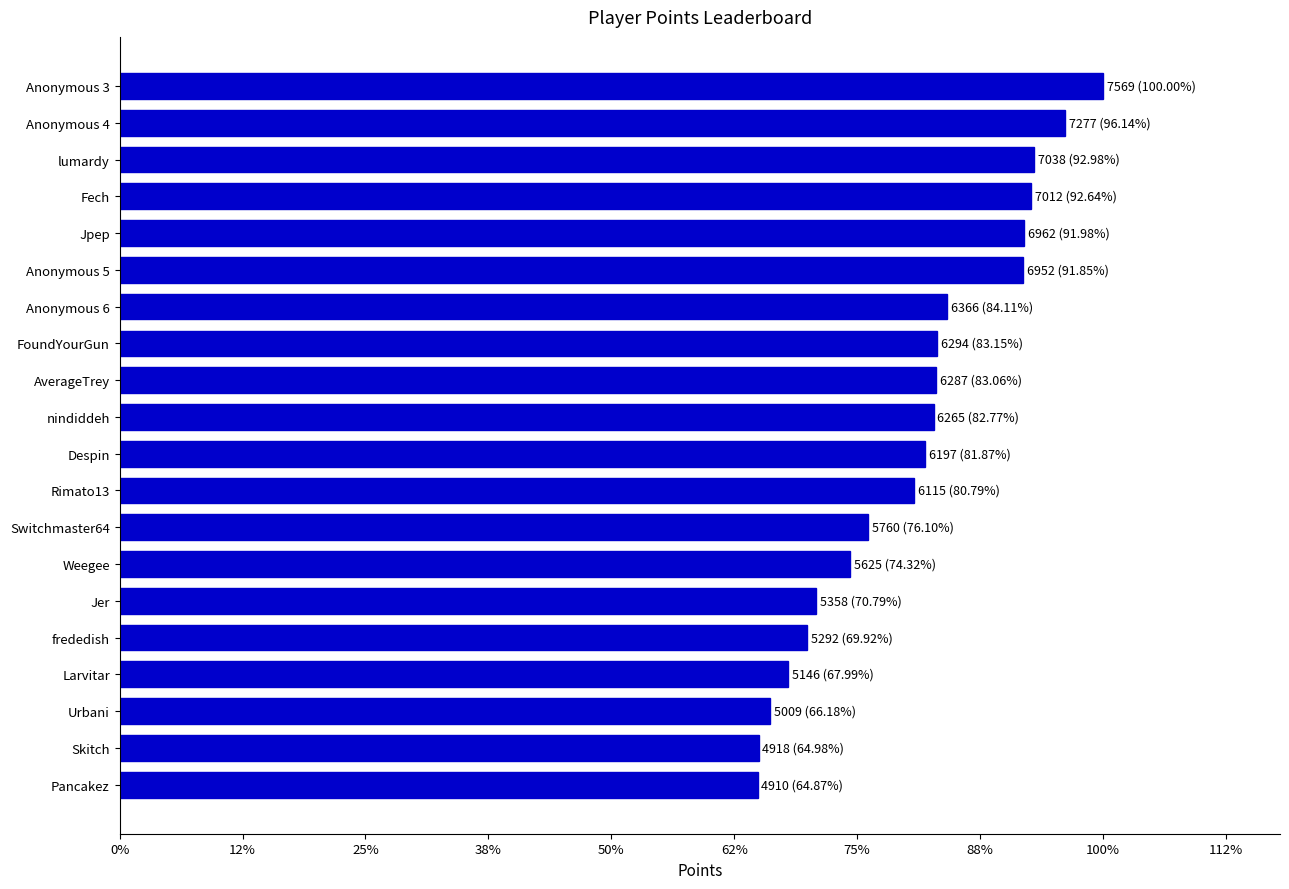

Does the chart contain any negative values?

No